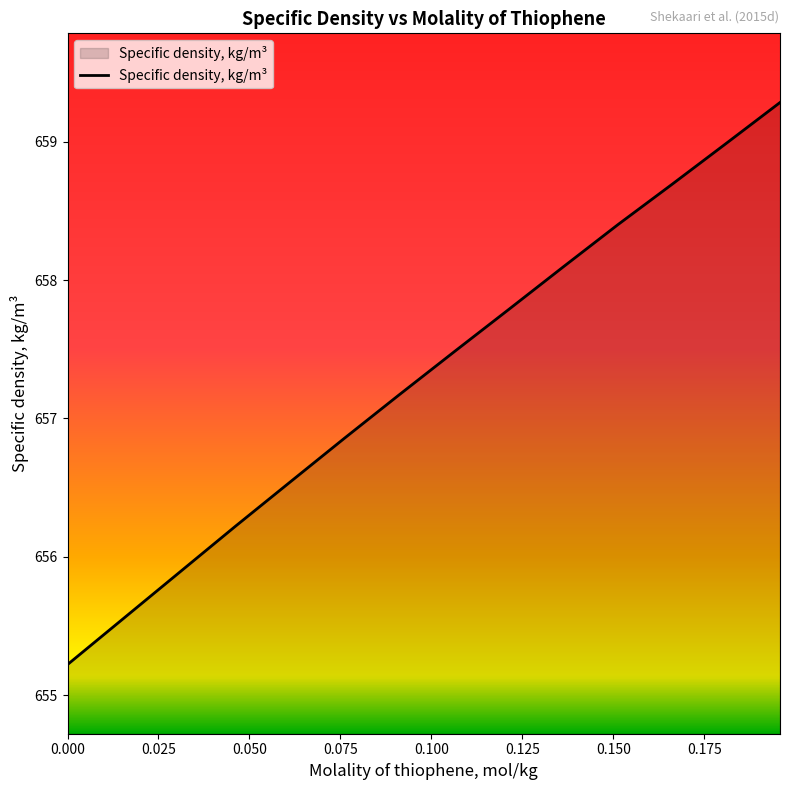

What is the greatest value displayed?

659.3